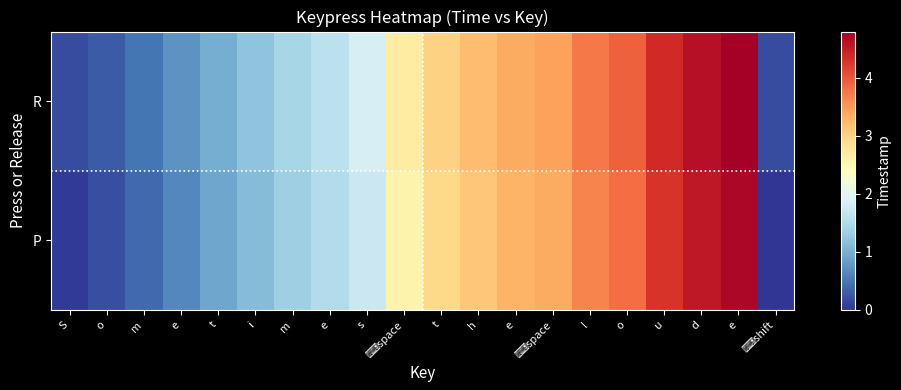

Rank the series by their average value, from highest to lowest.

R, P